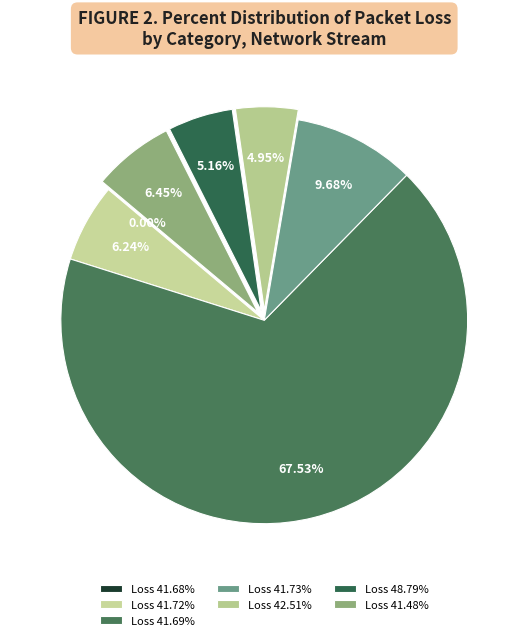

Does any single category account for the majority?

Yes